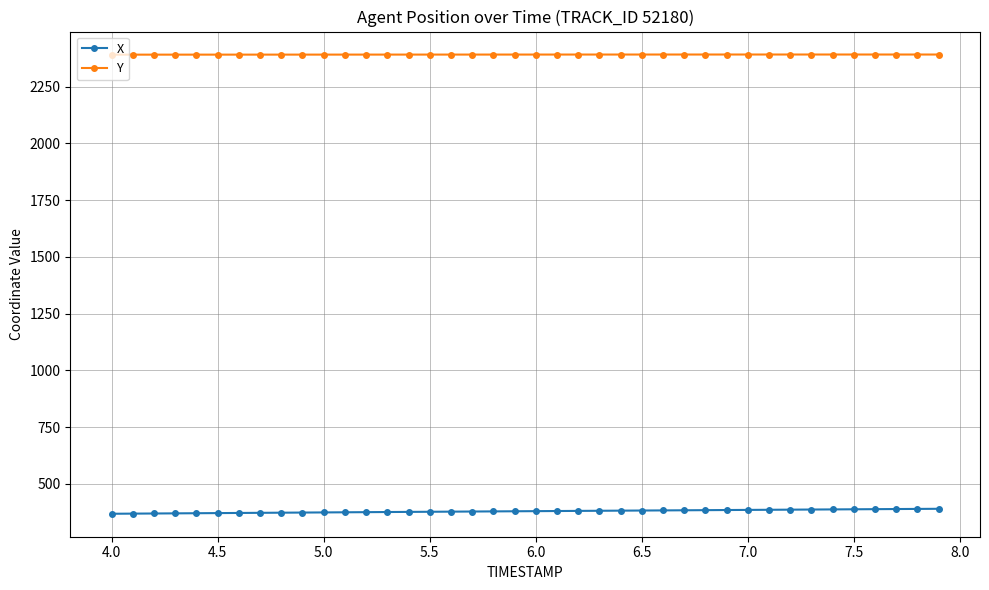

List the series in order of their peak value, lowest first.

X, Y